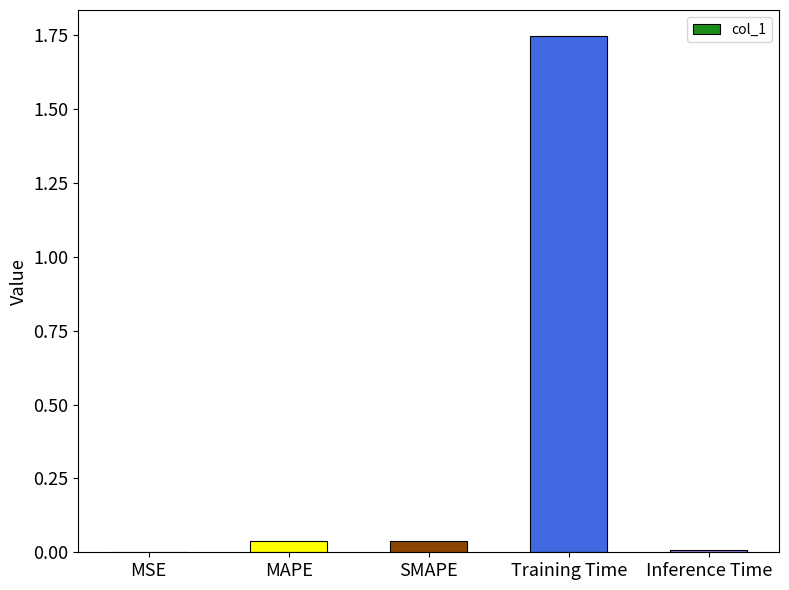

Which category has the highest value across all series?

Training Time